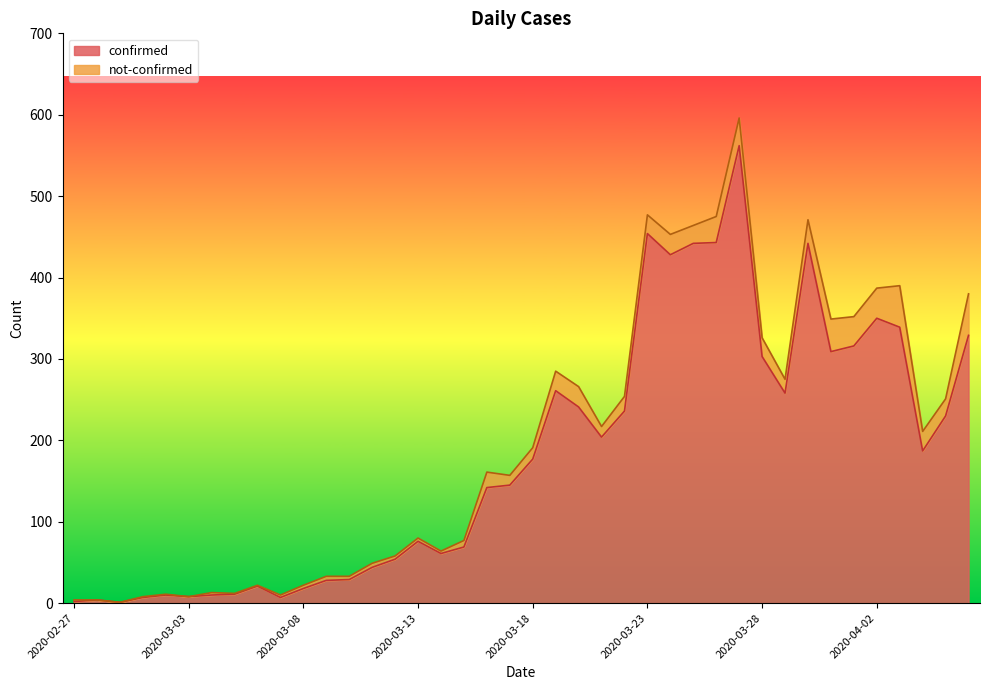

Reading left to right, list all the values displayed in this chart.

2020-02-27=2	2020-02-28=4	2020-02-29=1	2020-03-01=7	2020-03-02=10	2020-03-03=8	2020-03-04=10	2020-03-05=11	2020-03-06=21	2020-03-07=7	2020-03-08=18	2020-03-09=28	2020-03-10=29	2020-03-11=44	2020-03-12=54	2020-03-13=76	2020-03-14=61	2020-03-15=69	2020-03-16=142	2020-03-17=145	2020-03-18=177	2020-03-19=261	2020-03-20=241	2020-03-21=204	2020-03-22=236	2020-03-23=454	2020-03-24=428	2020-03-25=442	2020-03-26=443	2020-03-27=562	2020-03-28=303	2020-03-29=258	2020-03-30=442	2020-03-31=309	2020-04-01=316	2020-04-02=350	2020-04-03=339	2020-04-04=187	2020-04-05=230	2020-04-06=329